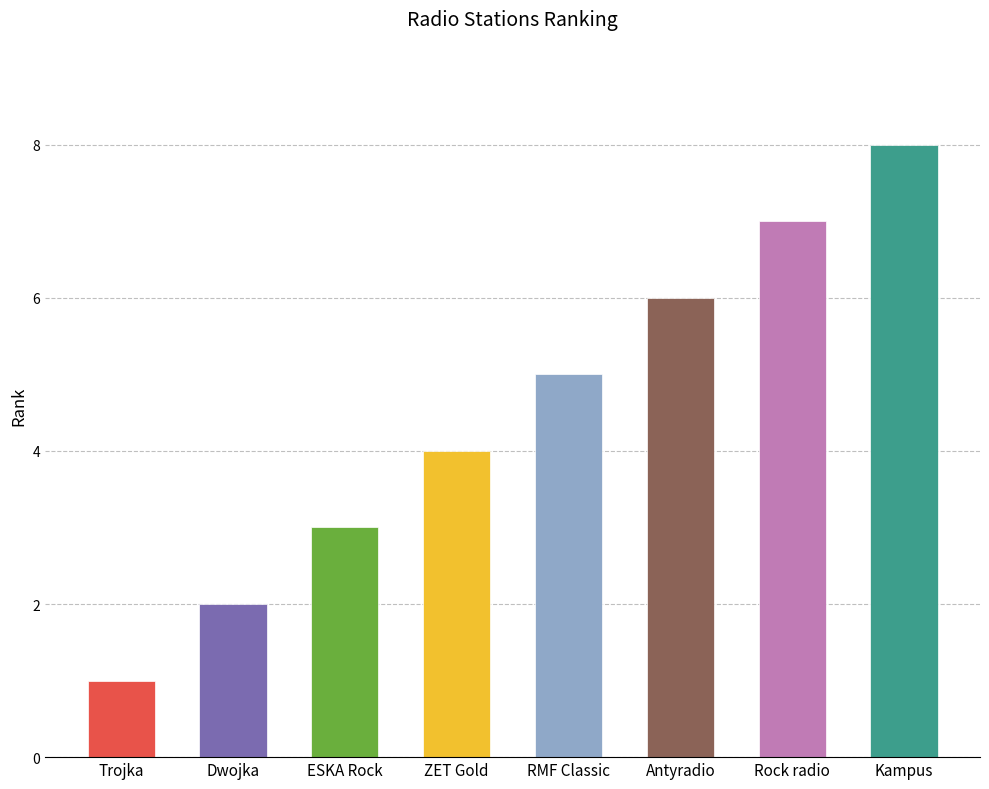

Which label corresponds to the largest value in the chart?

Kampus